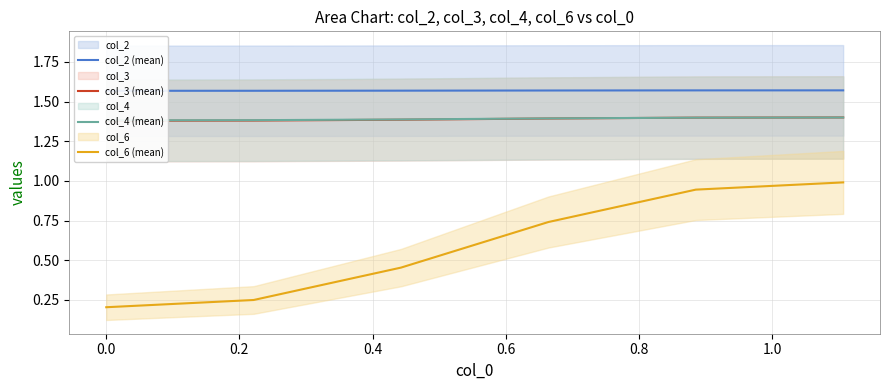

Reading left to right, transcribe all the data shown in this chart.

col_2 (mean): 1.6	1.6	1.6	1.6	1.6	1.6
col_3 (mean): 1.4	1.4	1.4	1.4	1.4	1.4
col_4 (mean): 1.4	1.4	1.4	1.4	1.4	1.4
col_6 (mean): 0.2	0.2	0.5	0.7	0.9	1.0